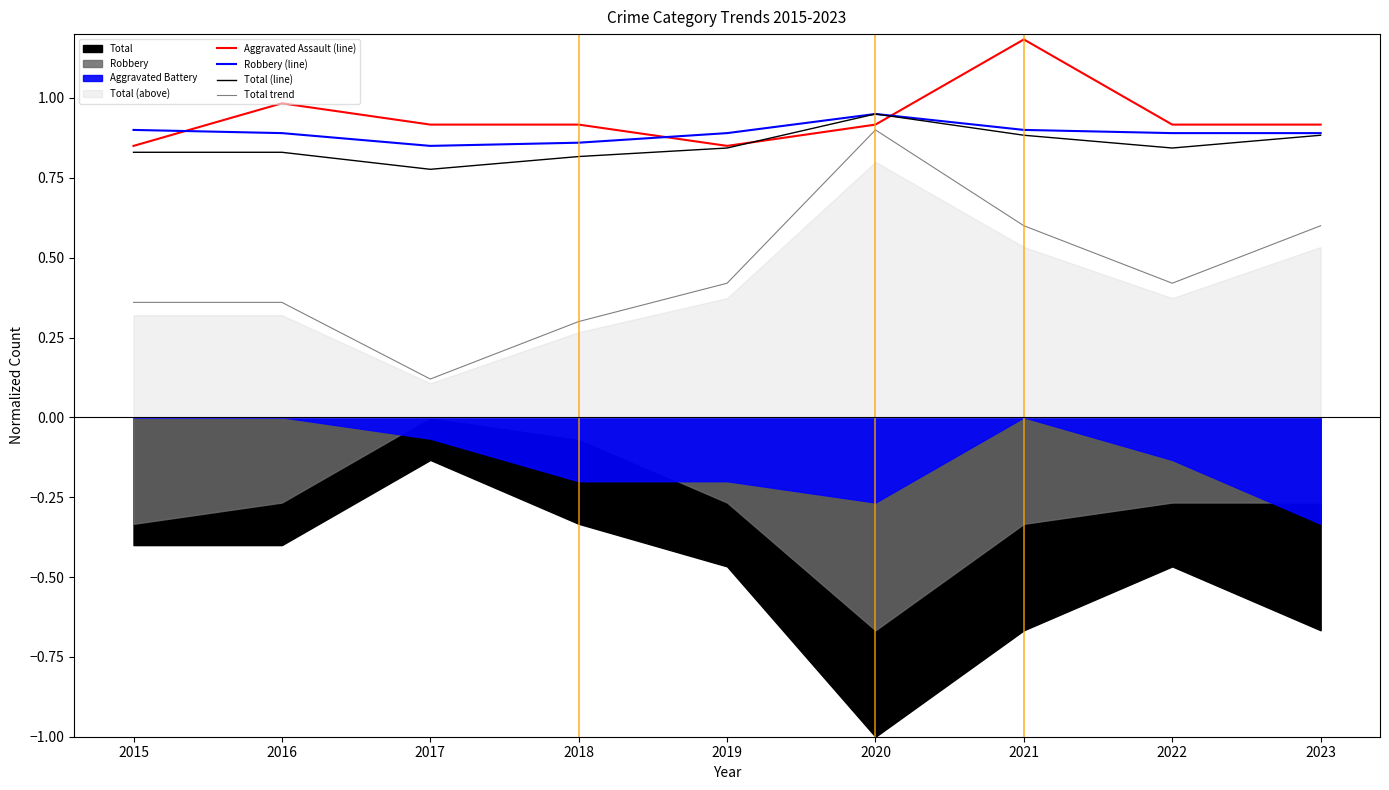

True or false: Total trend and Robbery (line) intersect in this chart.

False